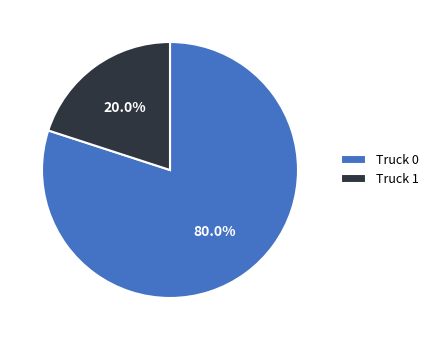

Rank the categories by value from lowest to highest.

Truck 1, Truck 0